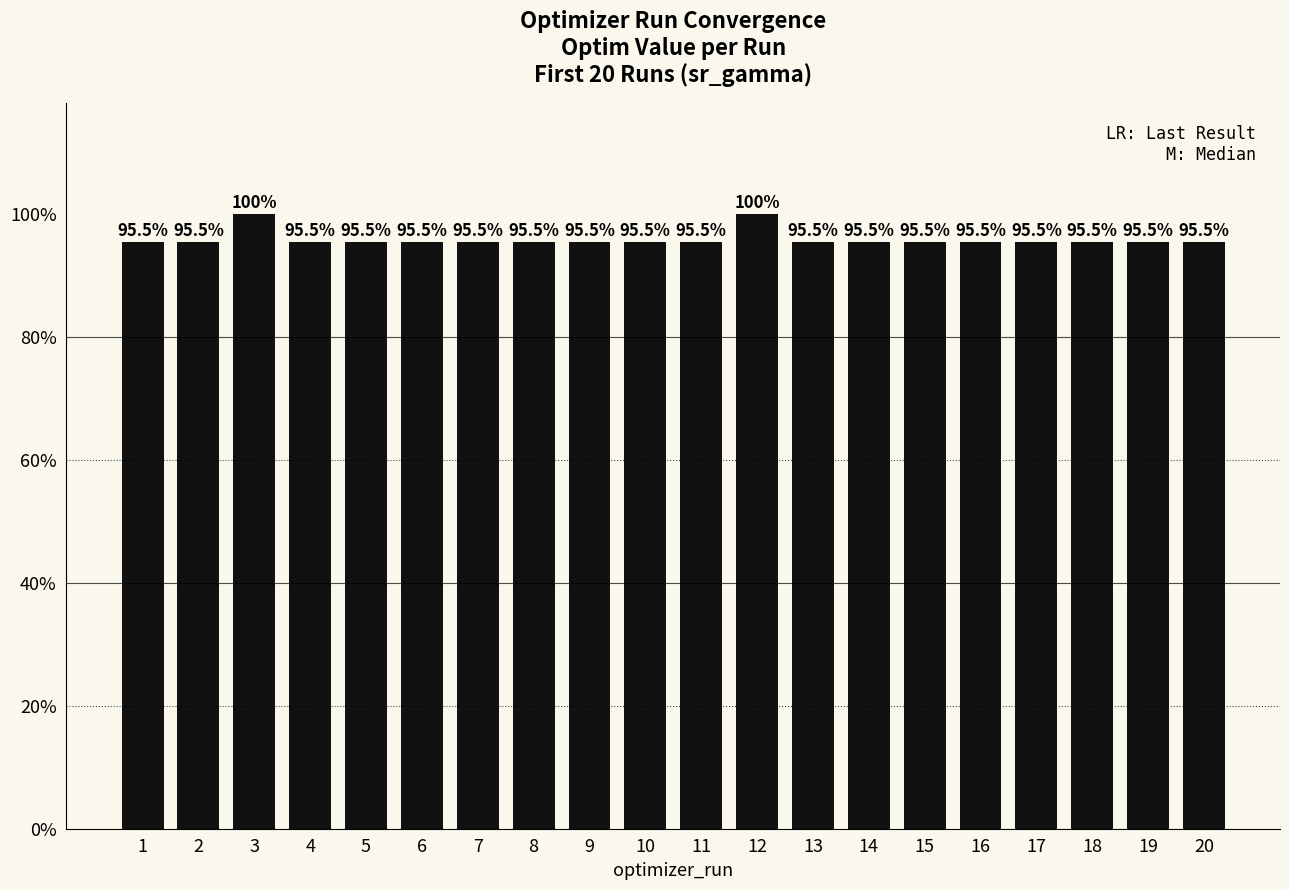

What is the difference between the second highest and minimum values?

4.5